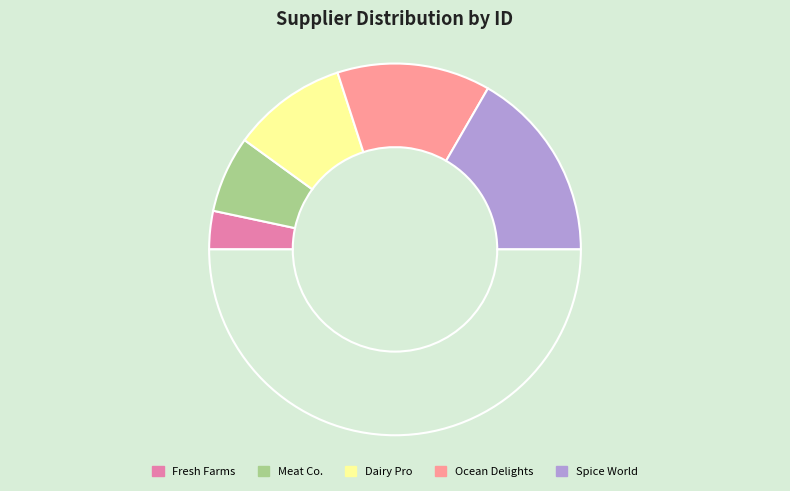

How many segments does this pie chart have?

6